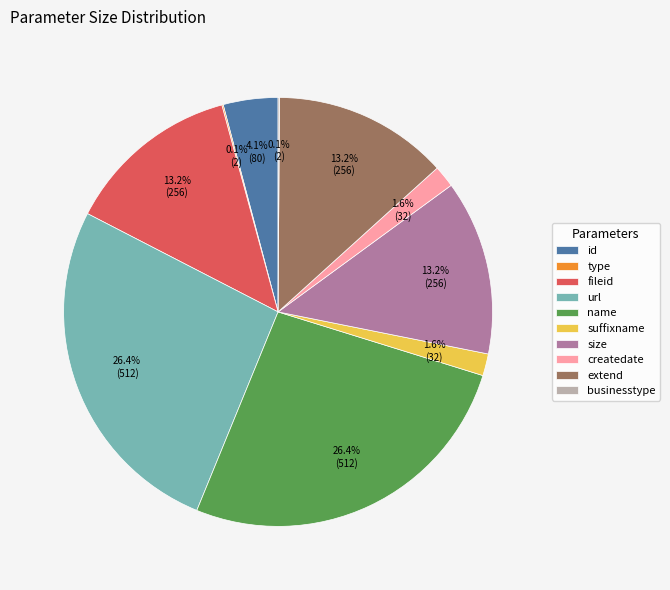

Is there a majority slice in this chart?

No